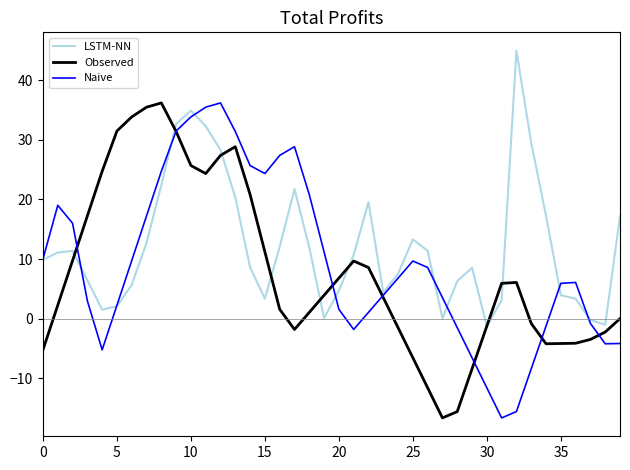

How many intersections are there between Observed and LSTM-NN?

8